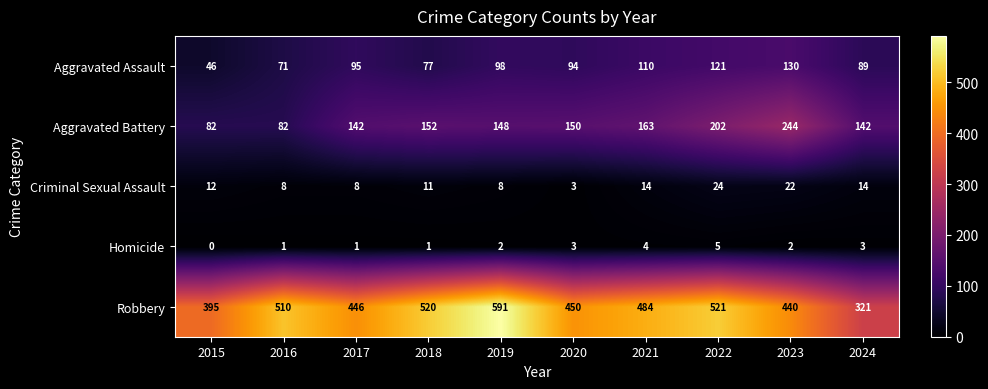

At which category does the chart reach its peak across all series?

2019